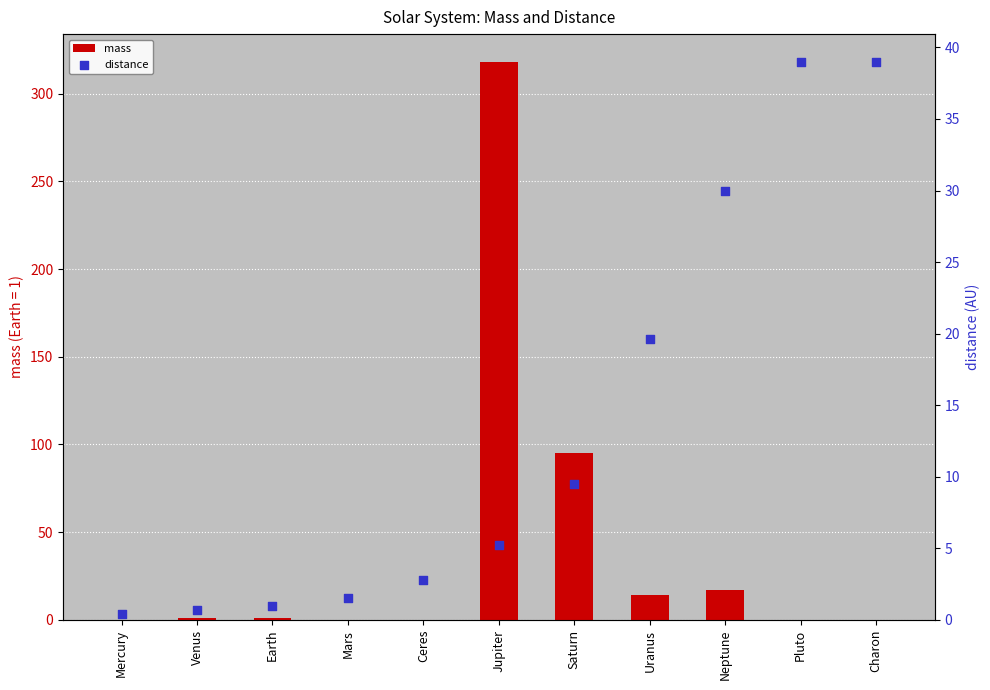

Which series reaches the maximum Y coordinate?

mass